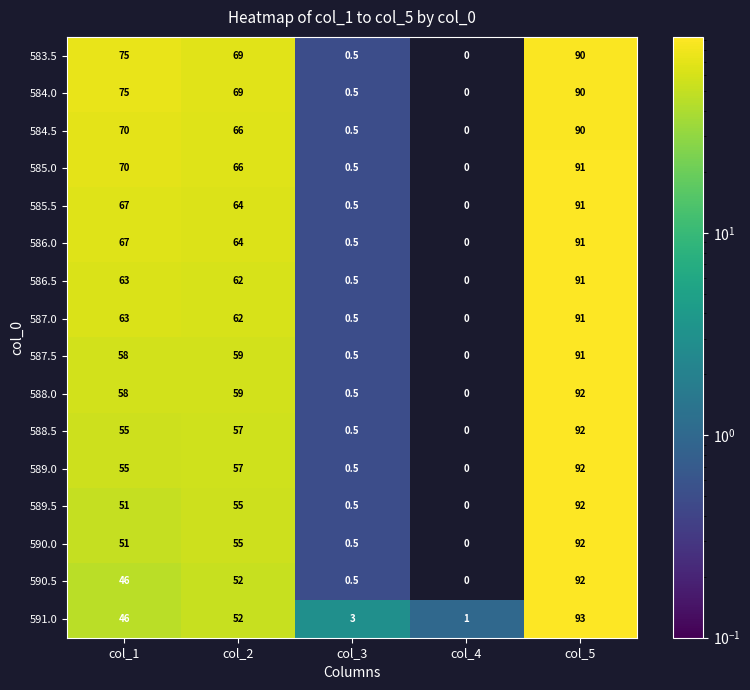

Which category has the lowest value in the 590.0 series?

col_4